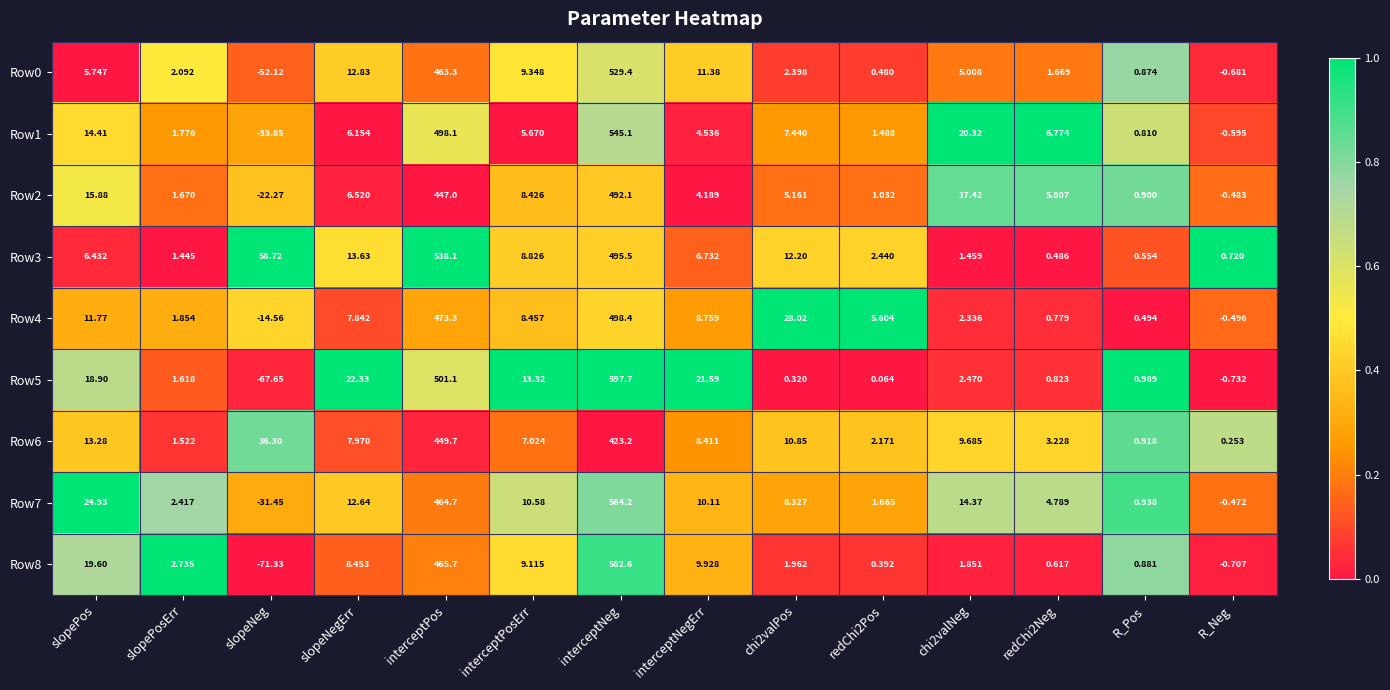

At which category is the sum across all series the highest?

interceptNeg